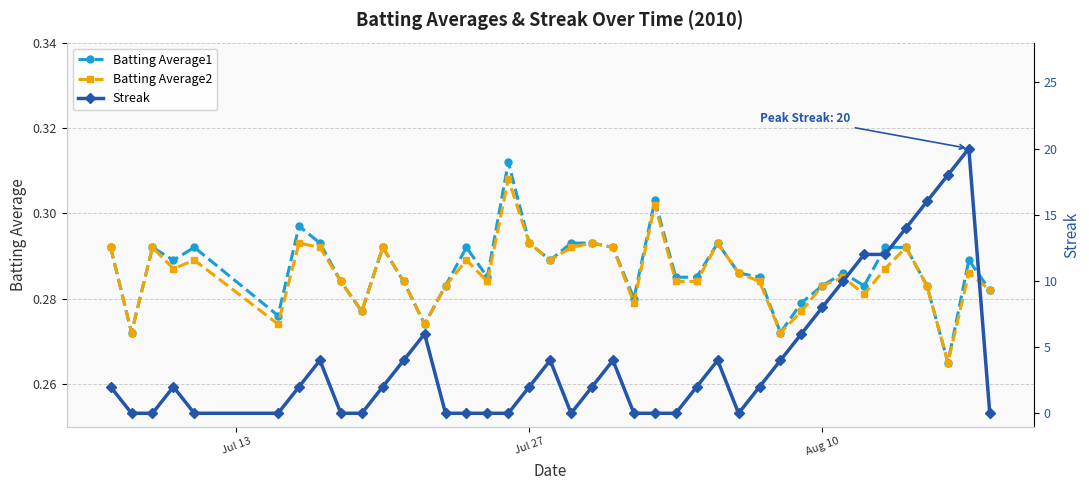

How many Batting Average2 values are between 0 and 1?

40